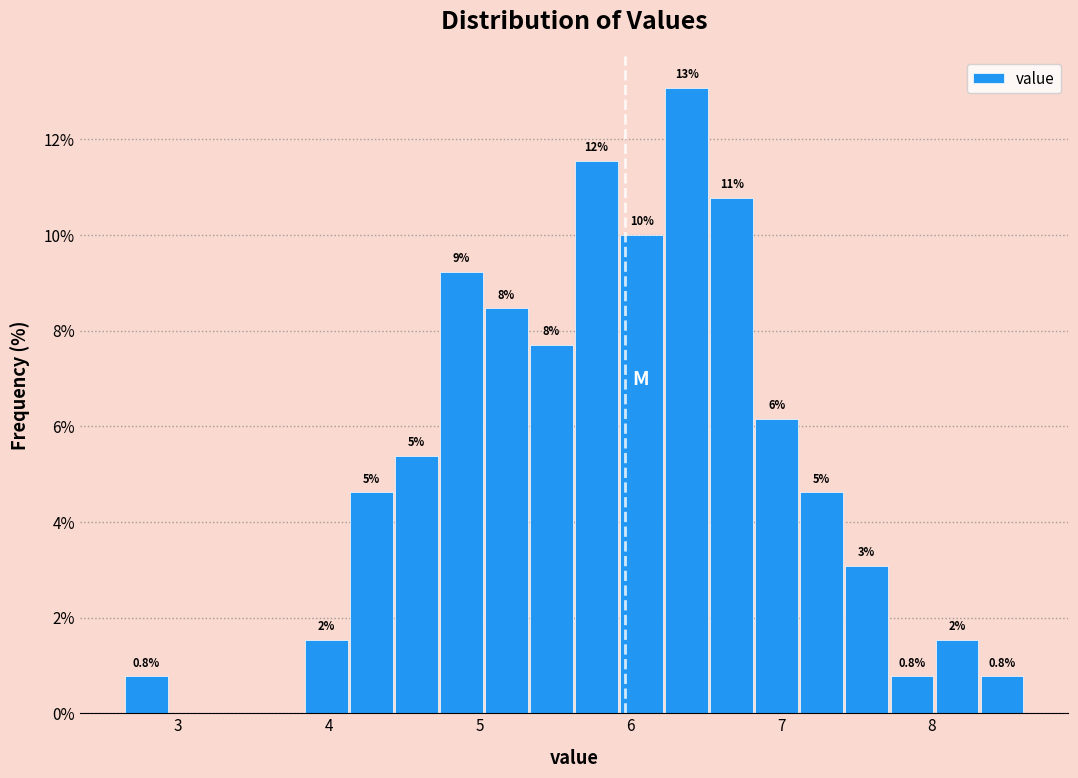

Read against the x-axis, roughly where is the centre of the tallest bar?

6.4